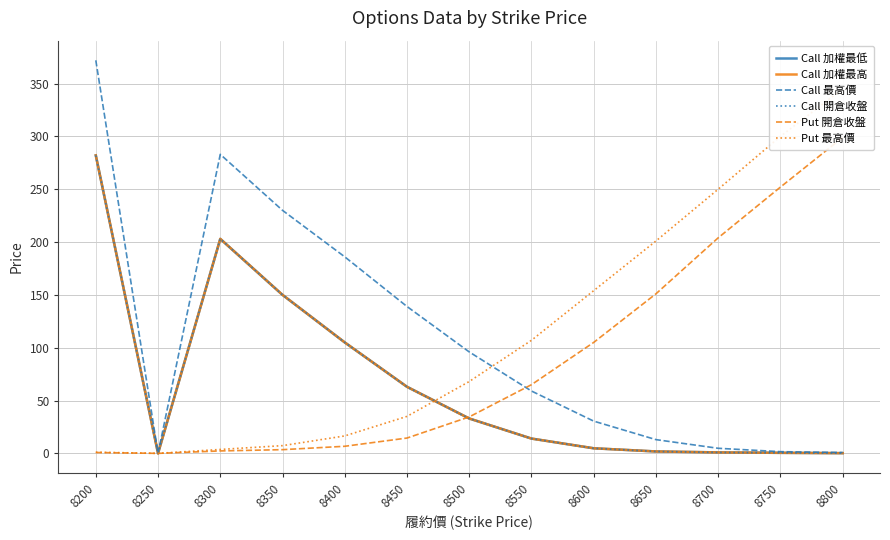

Which series has the widest spread of values?

Call 最高價